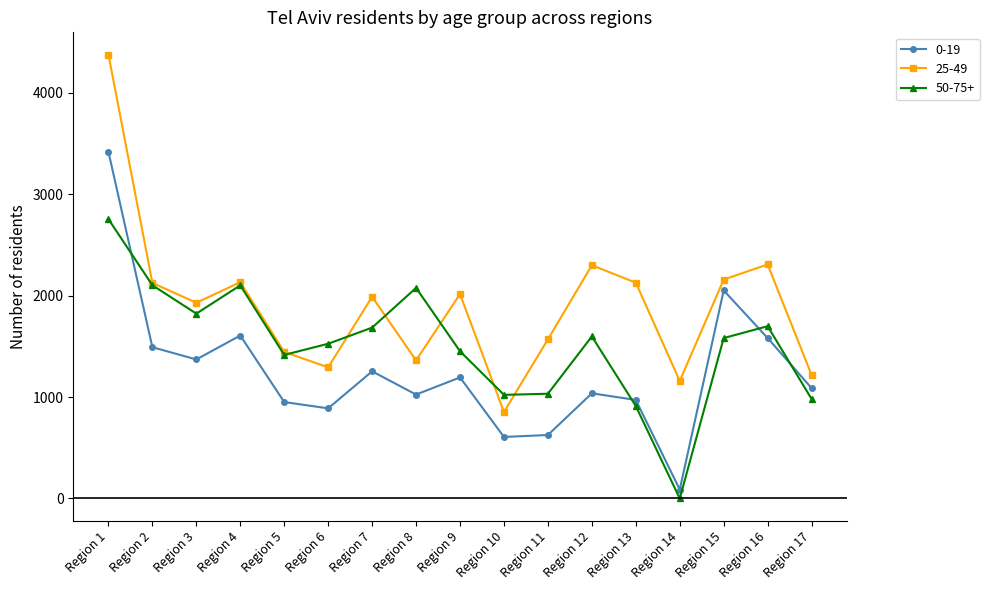

What is the average value of the 25-49 series?

1904